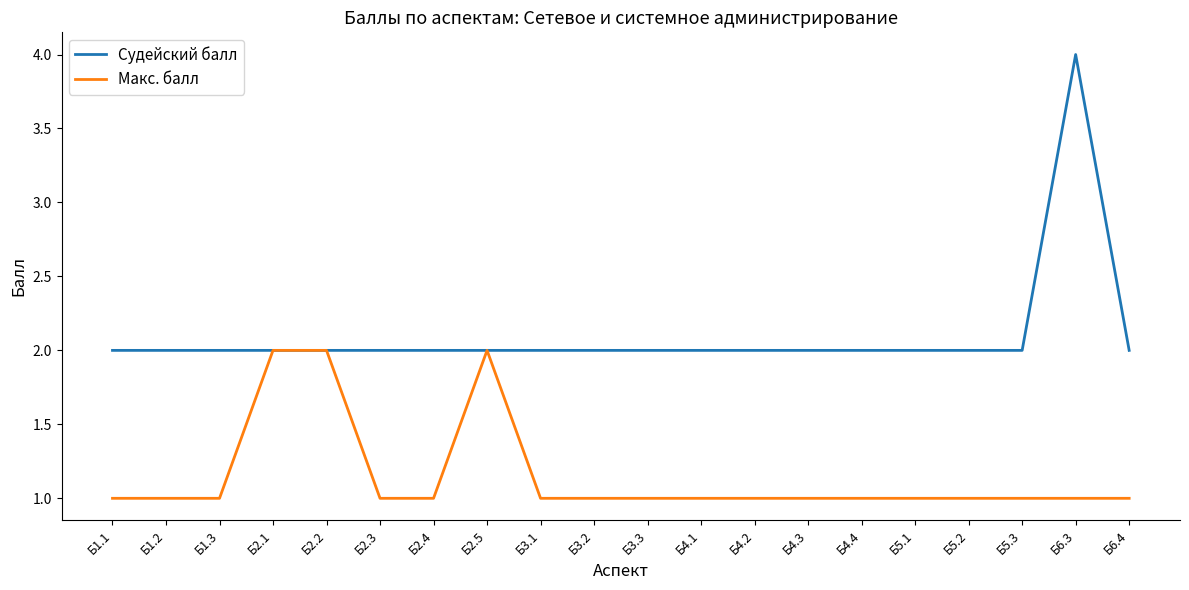

Which series has the largest total across all categories?

Судейский балл